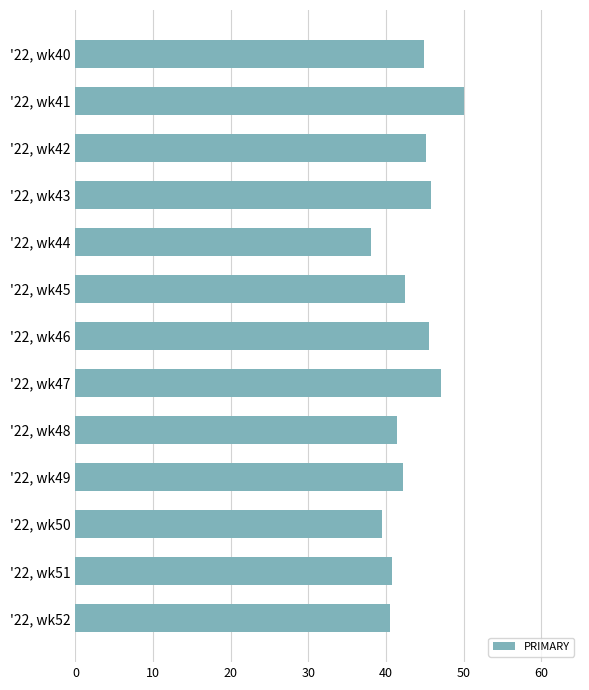

What is the ratio of the value at '22, wk40 to the value at '22, wk45?

1.1